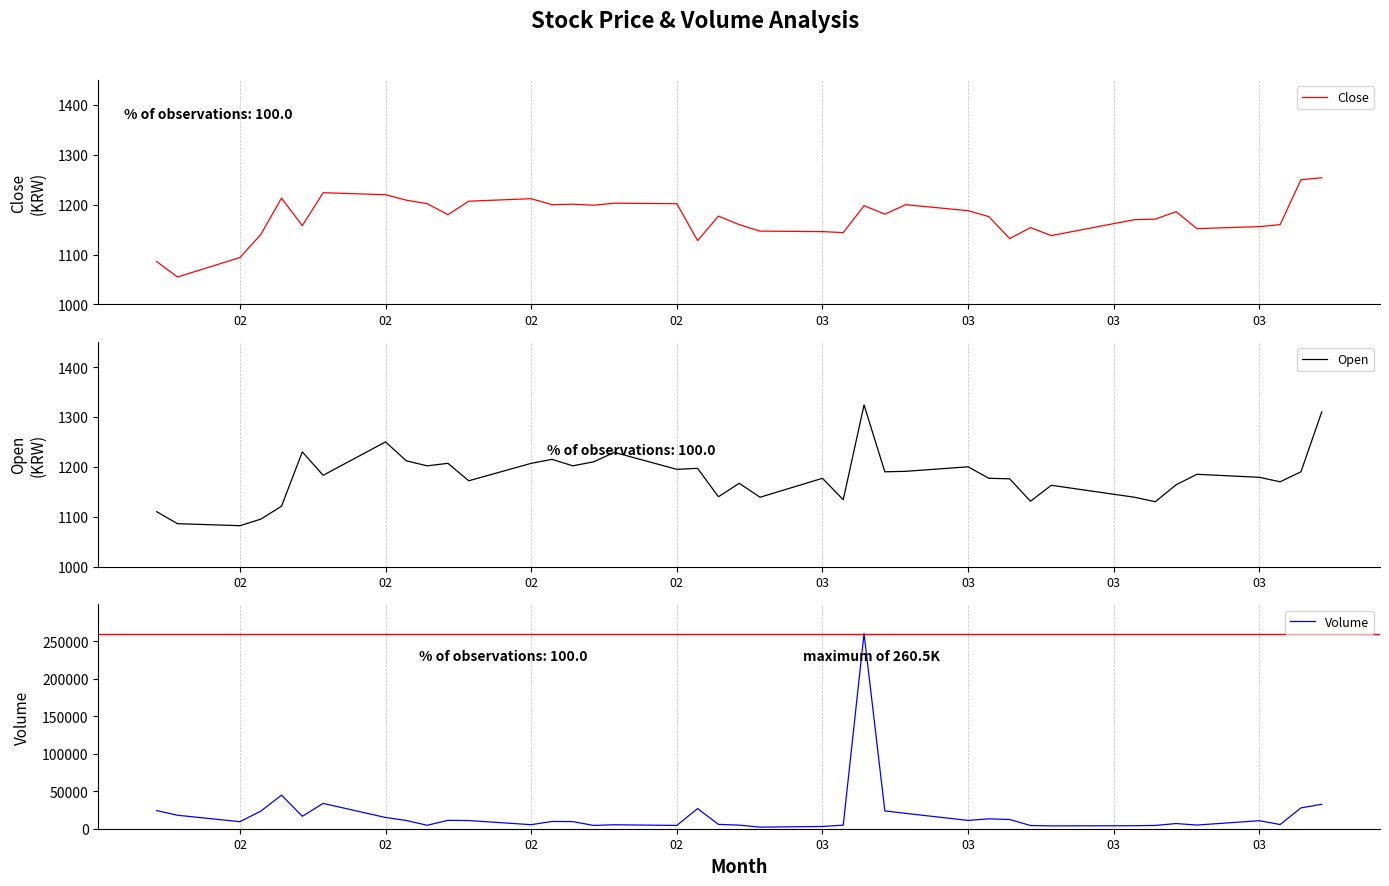

Where is the first local minimum for Open?

02